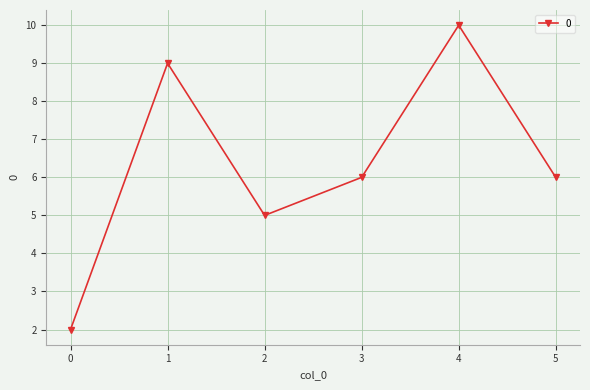

What is the sum of the values at 4 and 3?

16